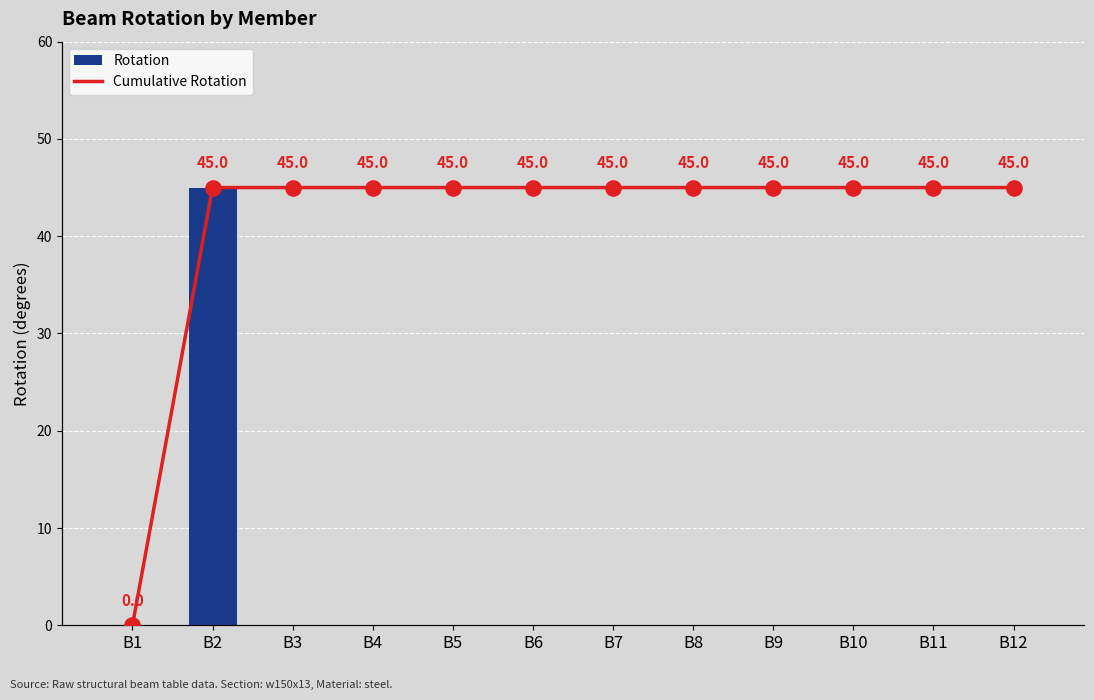

What is the total value across all series at B11?

45